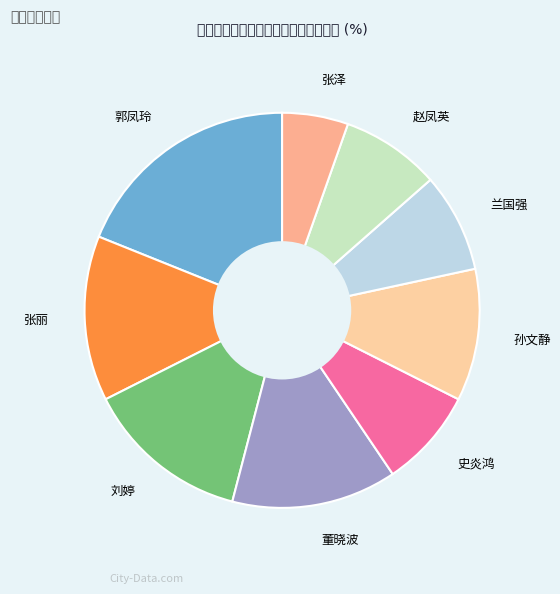

Between 孙文静 and 郭凤玲, which is larger?

郭凤玲